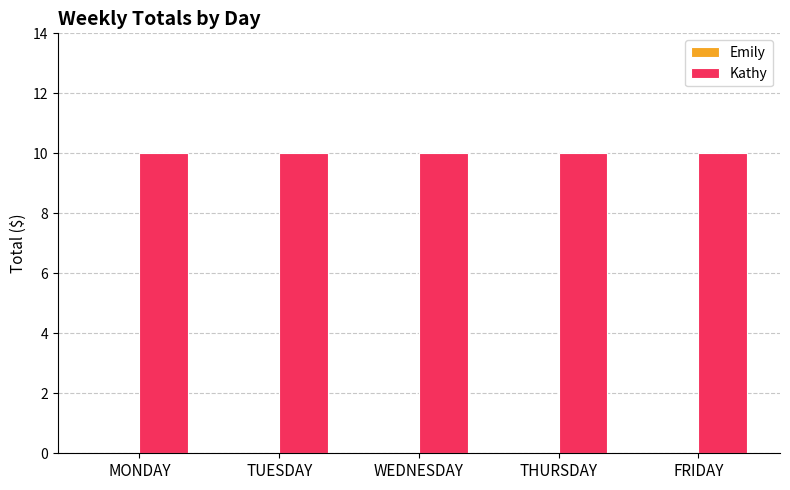

How many bars are there in total?

10